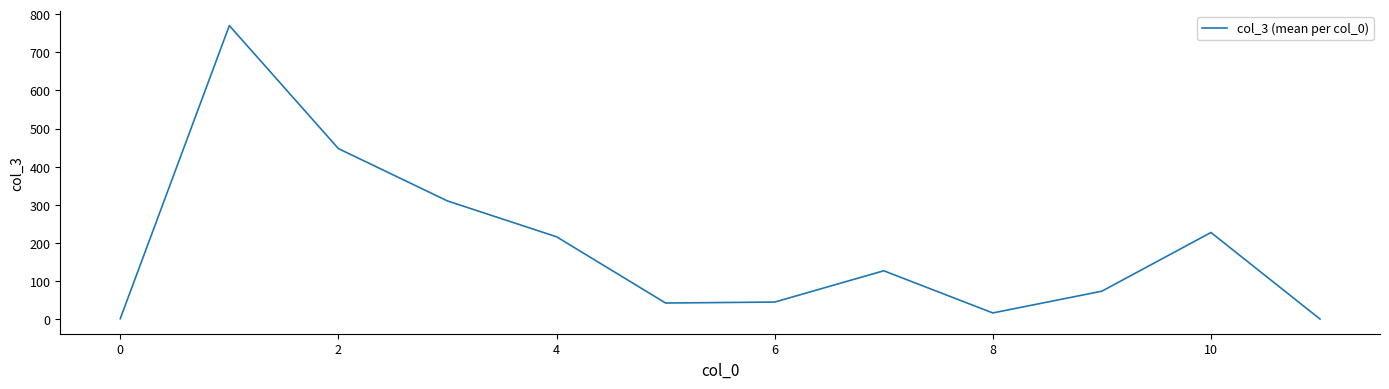

What is the difference between the maximum and minimum values?

769.0